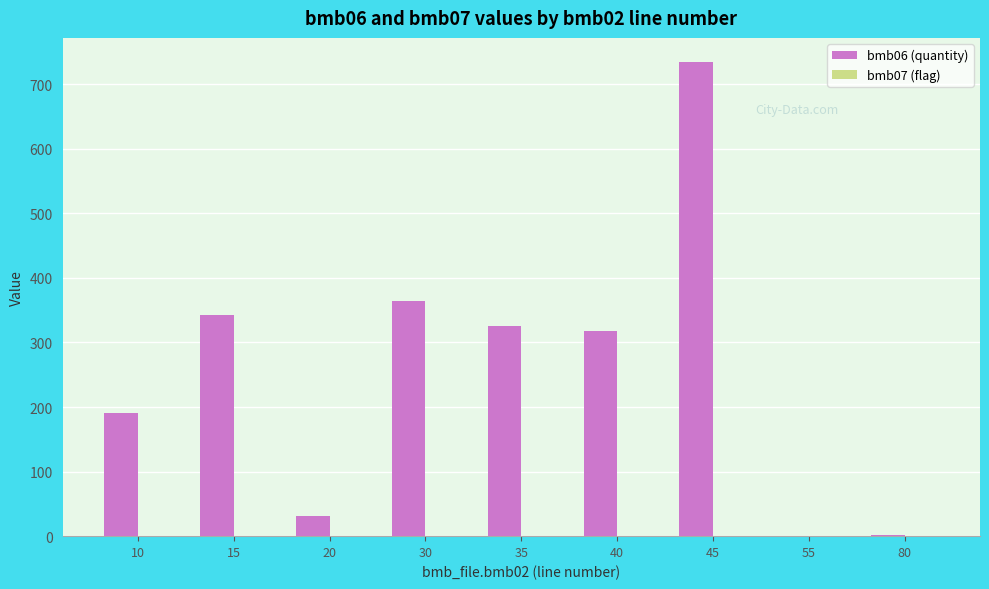

Does the chart contain stacked bars?

No